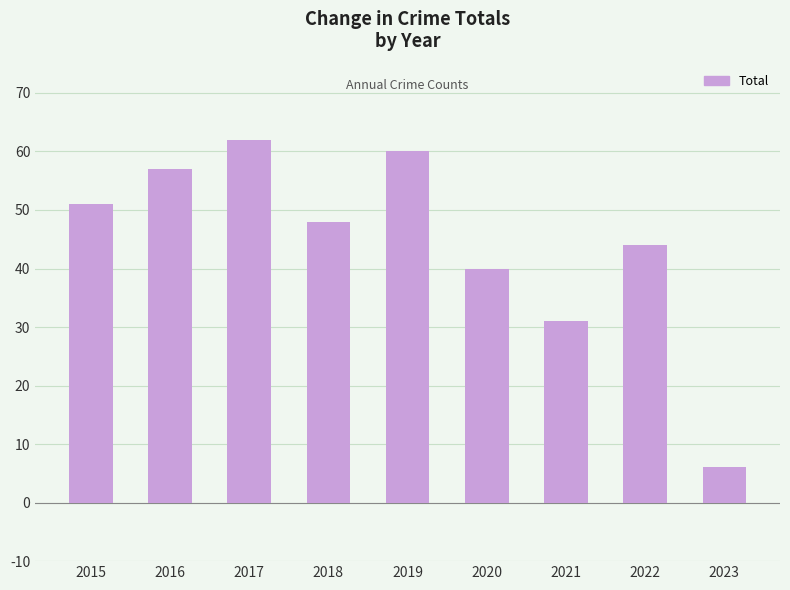

Which has a higher value, 2023 or 2015?

2015